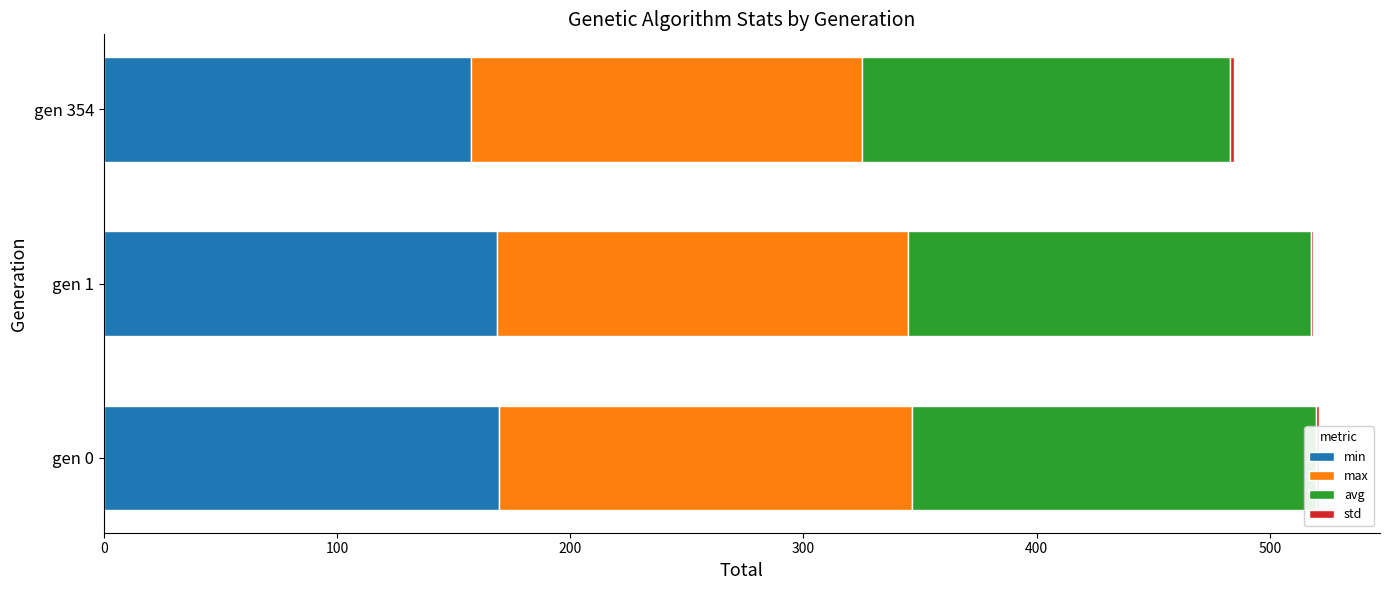

Which series has the largest range (max minus min)?

avg